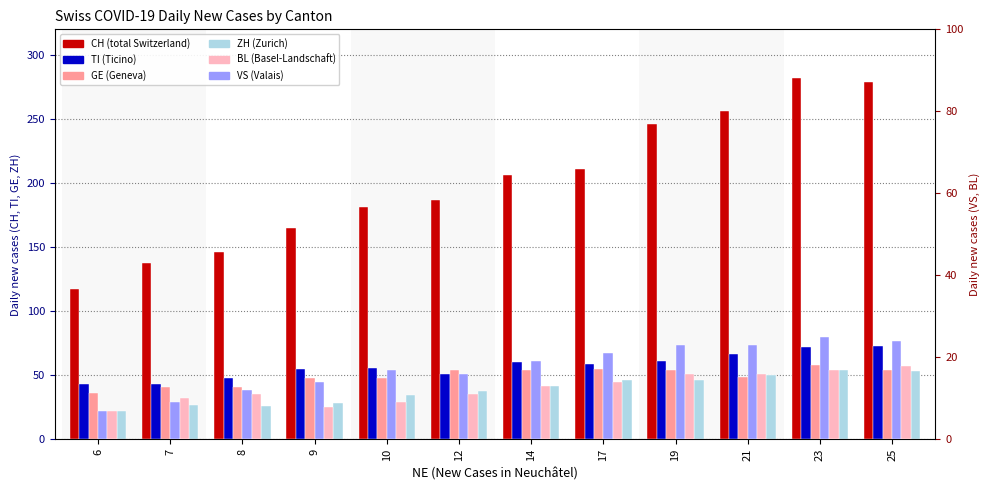

What is the highest value of the TI series?

73